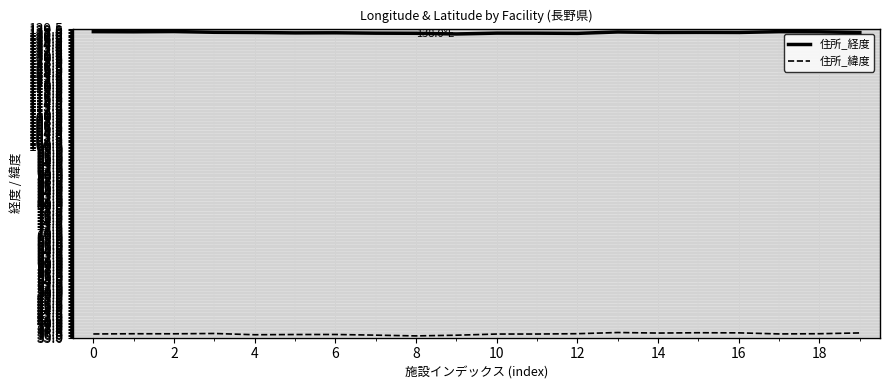

List the series in order of their overall mean, lowest first.

住所_緯度, 住所_経度